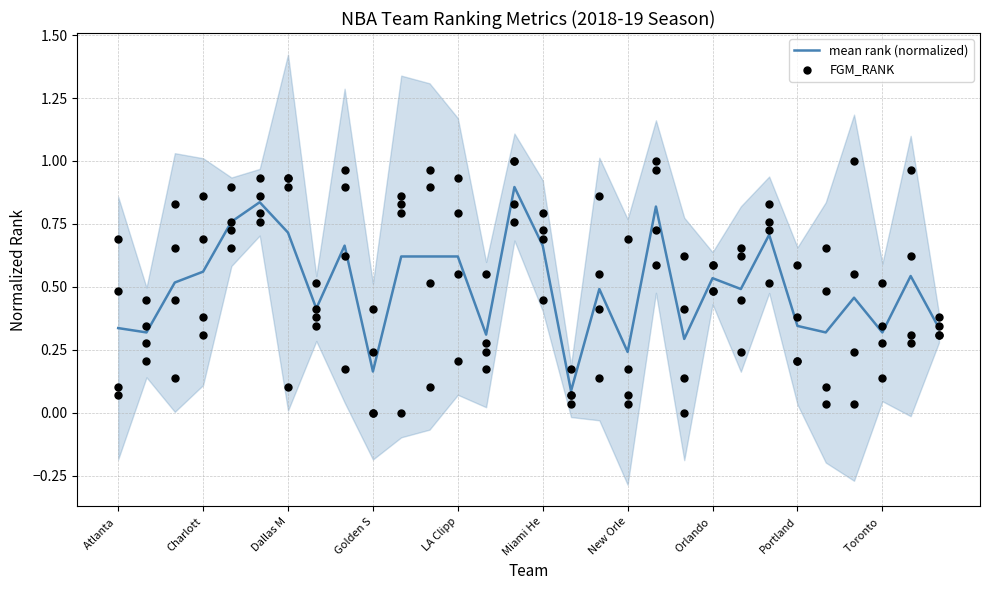

Which series contains the highest Y value?

FGM_RANK